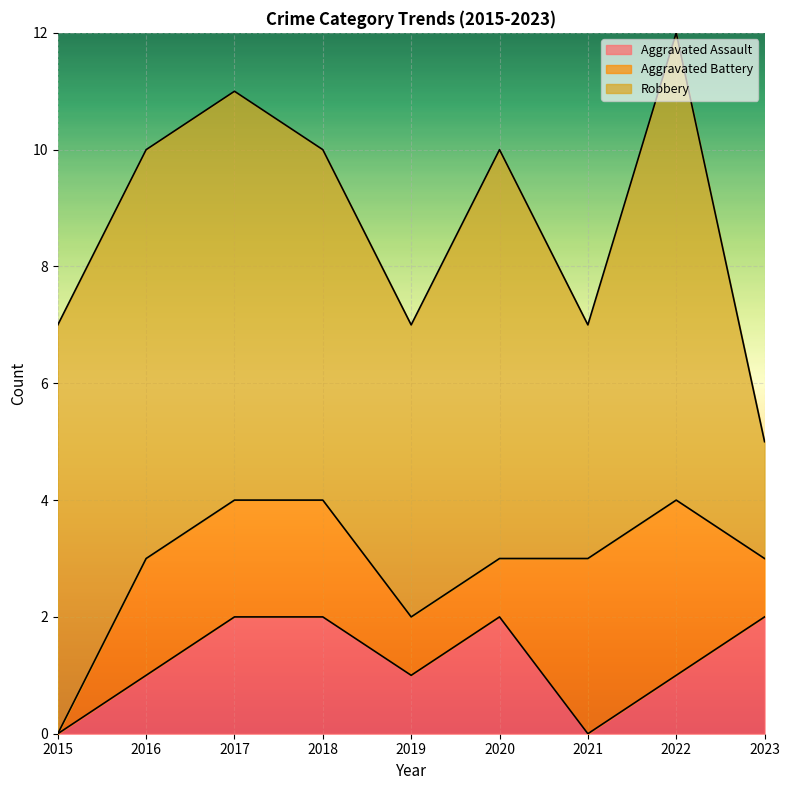

How many values in Aggravated Battery are above zero?

8